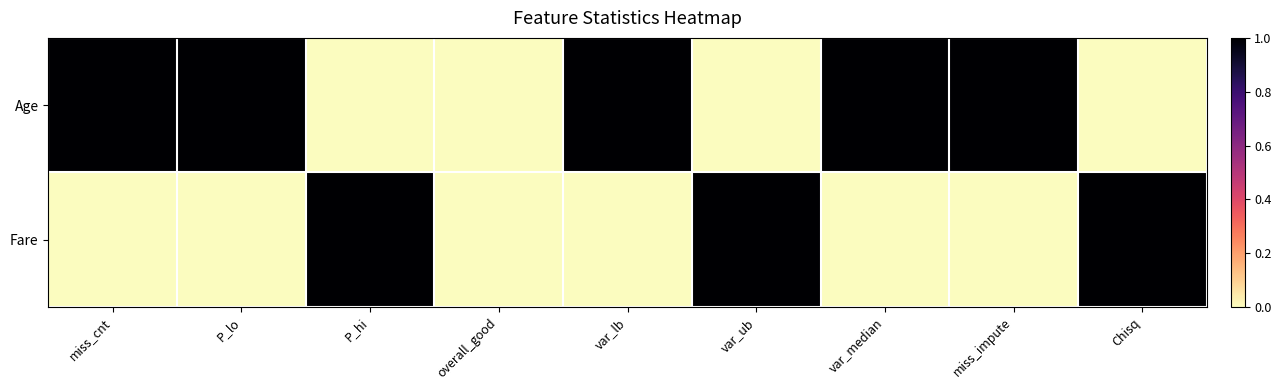

Which series has the largest total across all categories?

Age